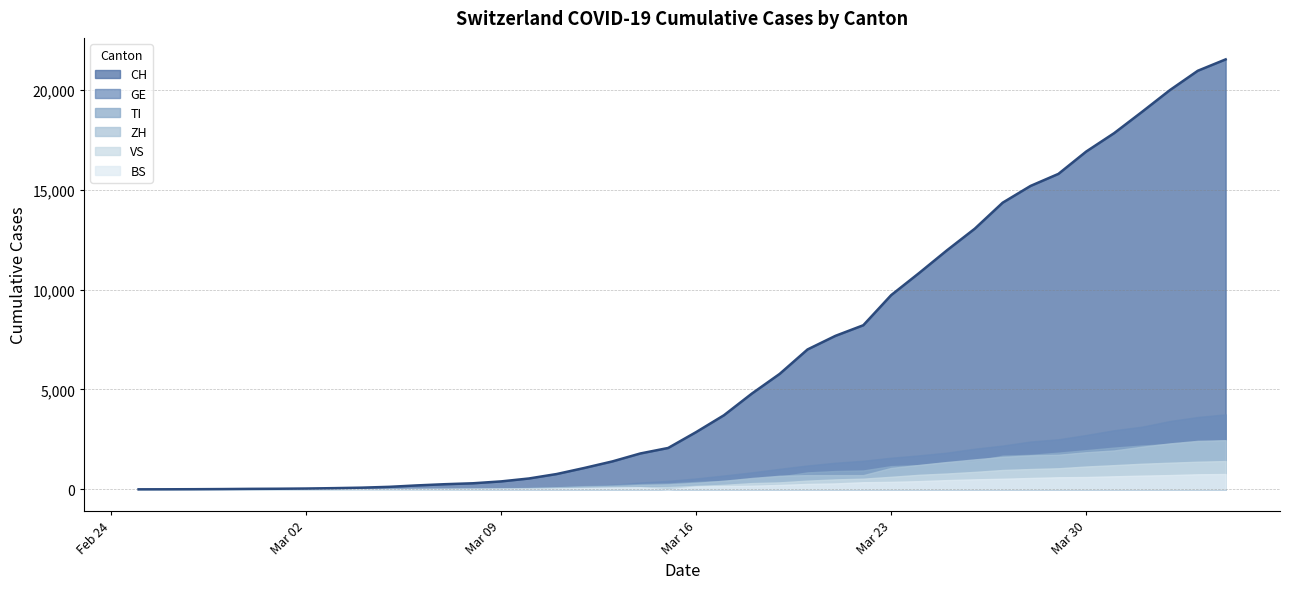

What is the total value across all series at 2020-03-18?

7212